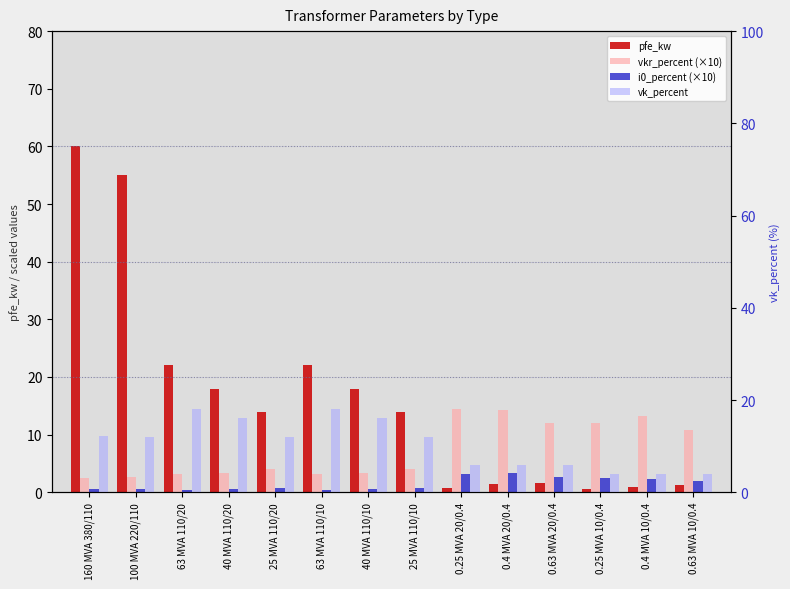

Are the bars horizontal?

No